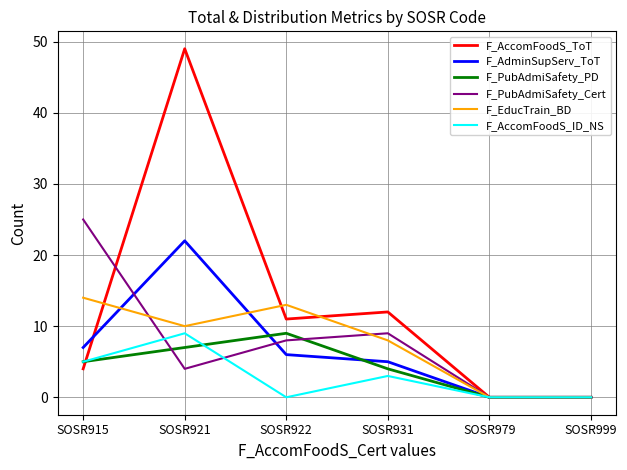

What is the maximum value shown in the chart?

49